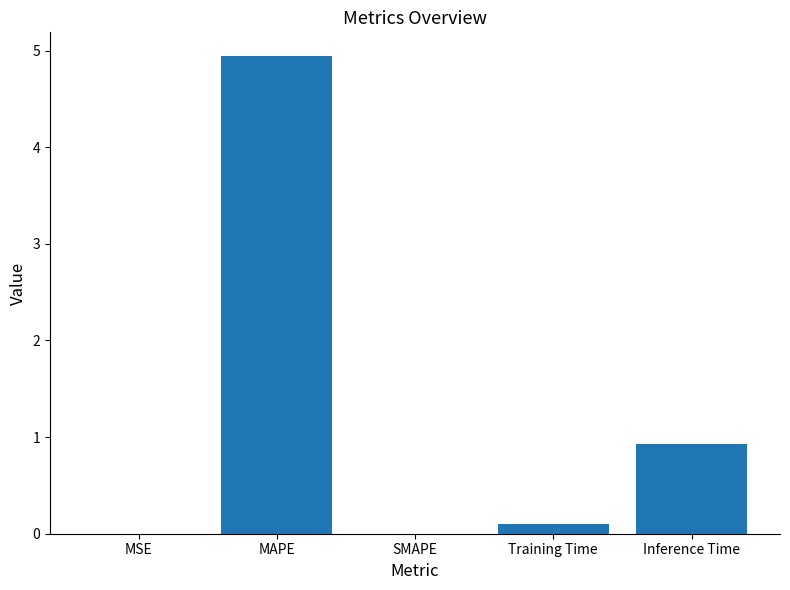

Is it true that the value at Inference Time is 0.9?

True